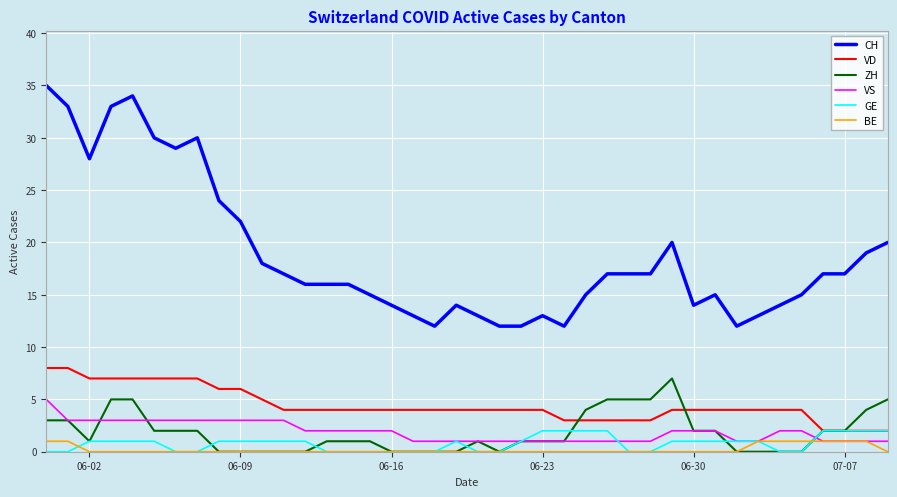

How many lines are shown in the chart?

6